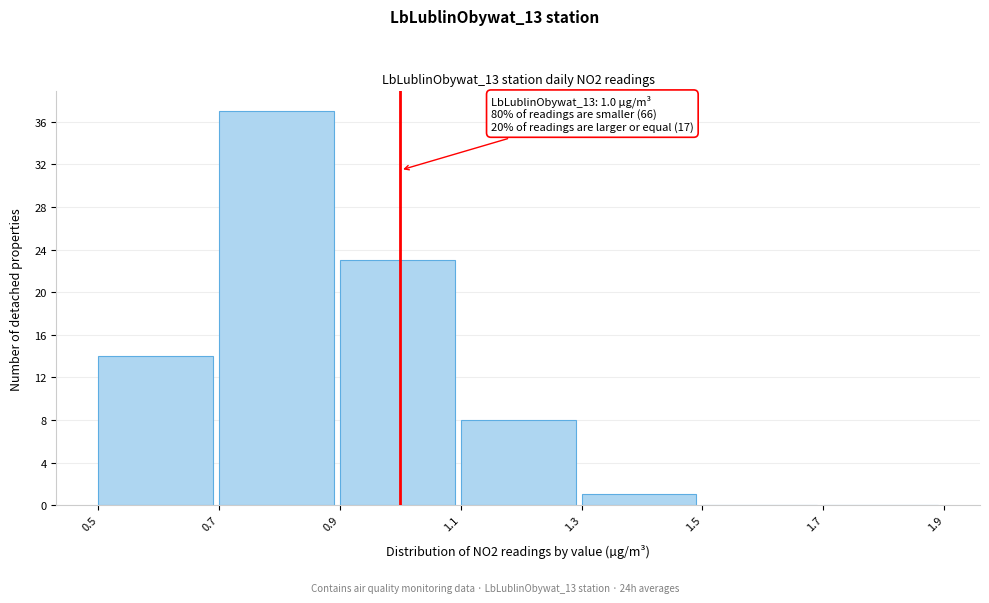

Over which range of the x-axis is the bar tallest?

0.7 to 0.9